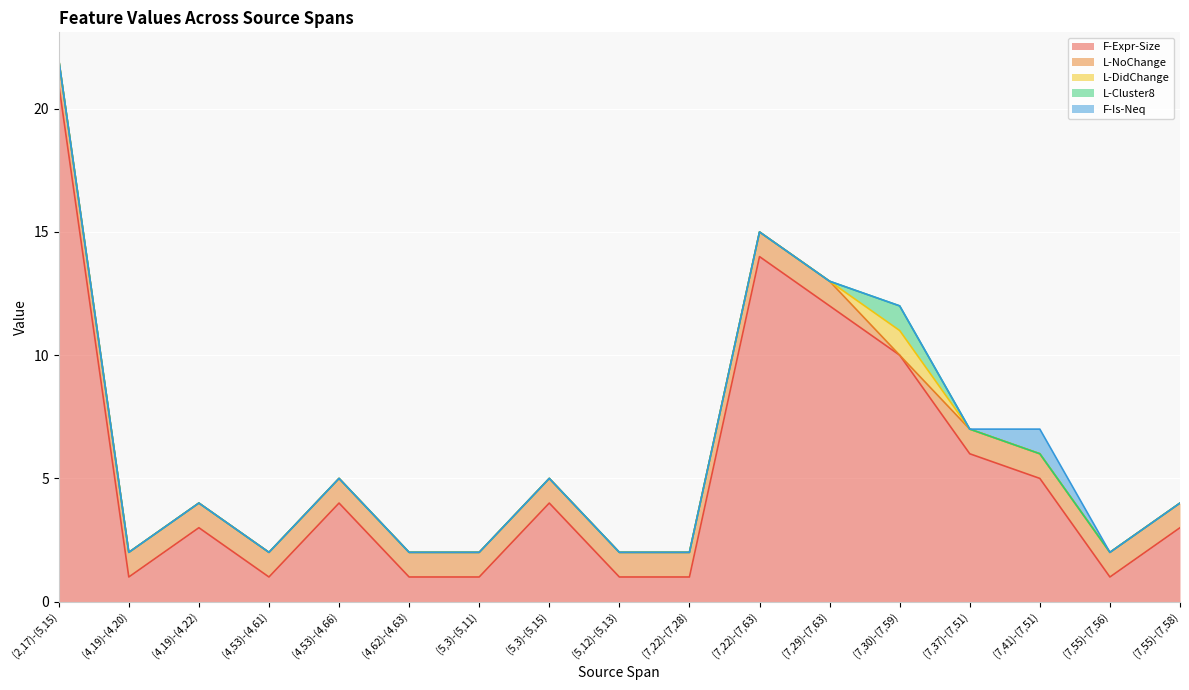

What is the total value across all series at (4,53)-(4,66)?

5